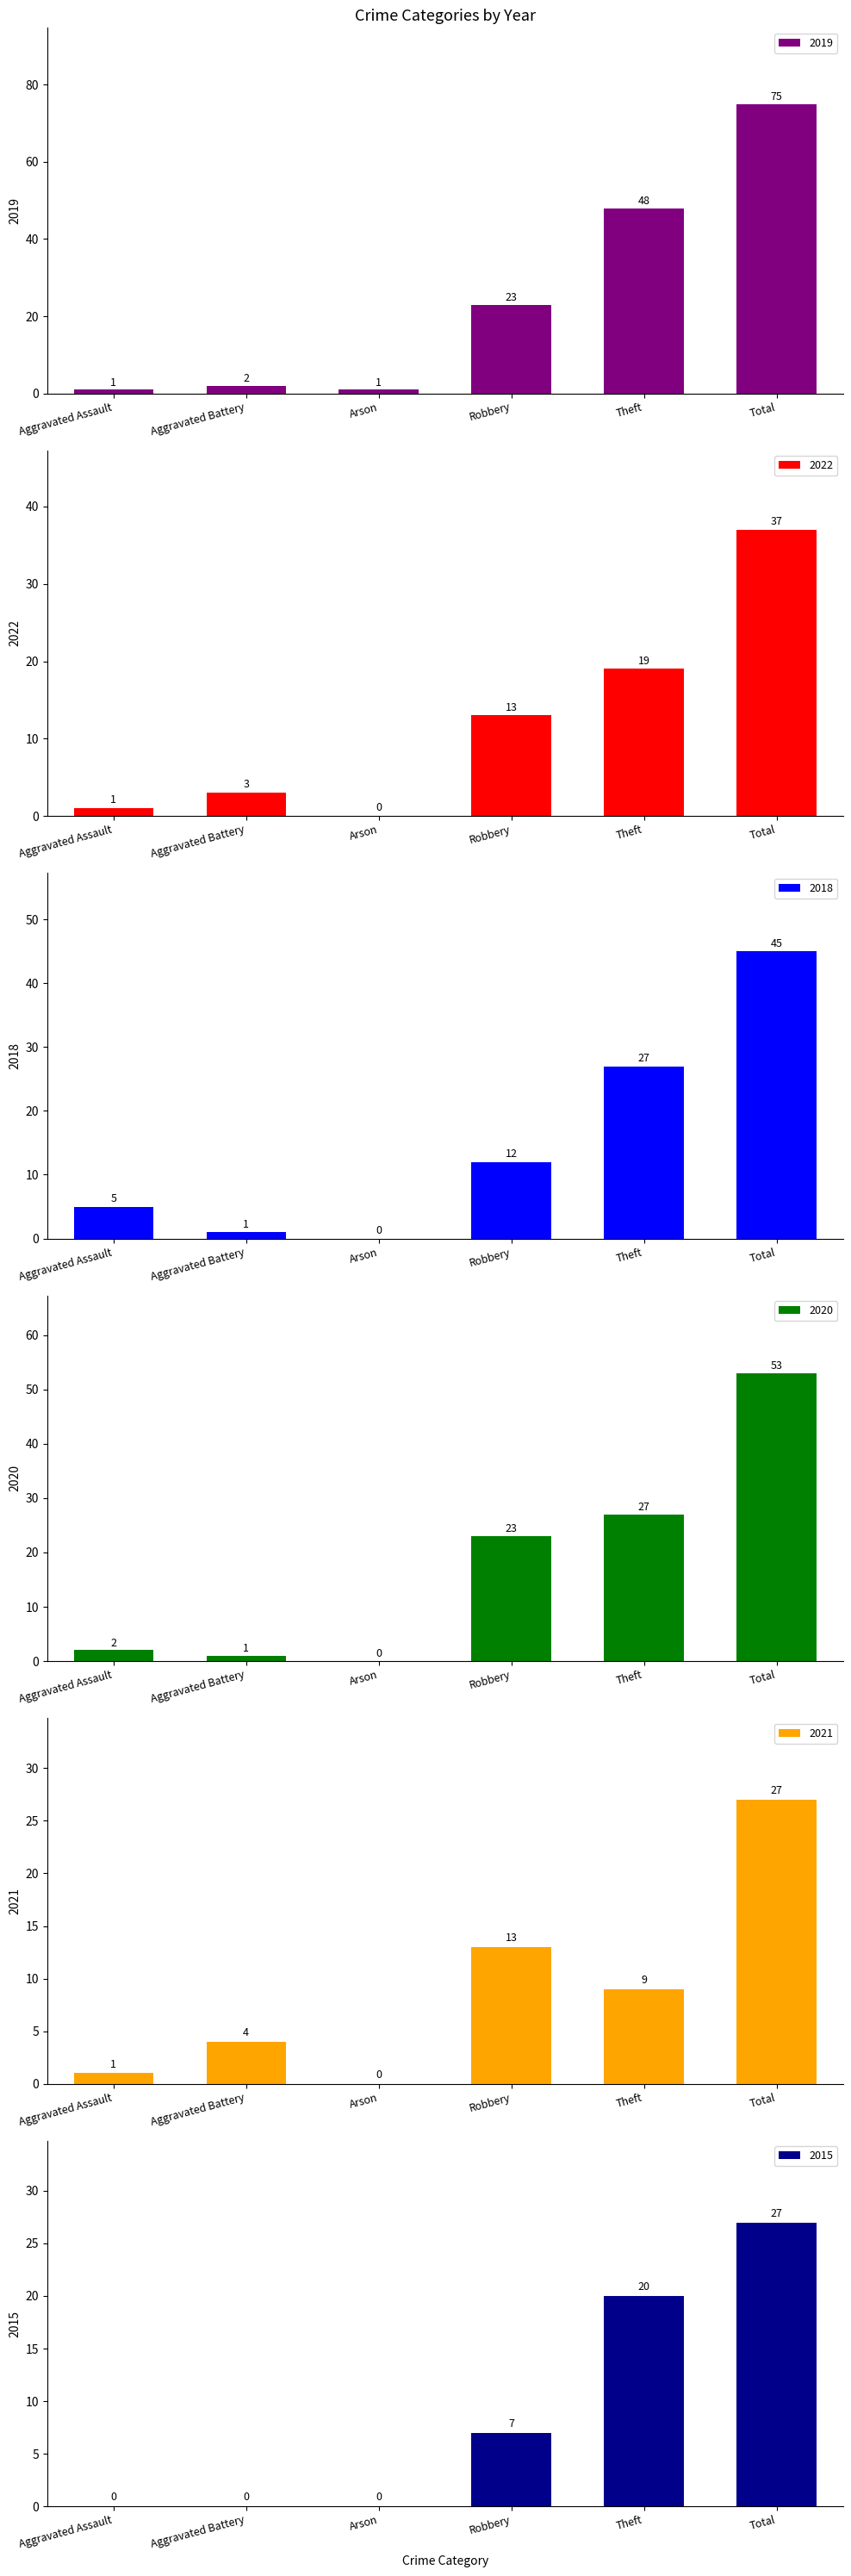

At which category does the chart reach its minimum across all series?

Arson